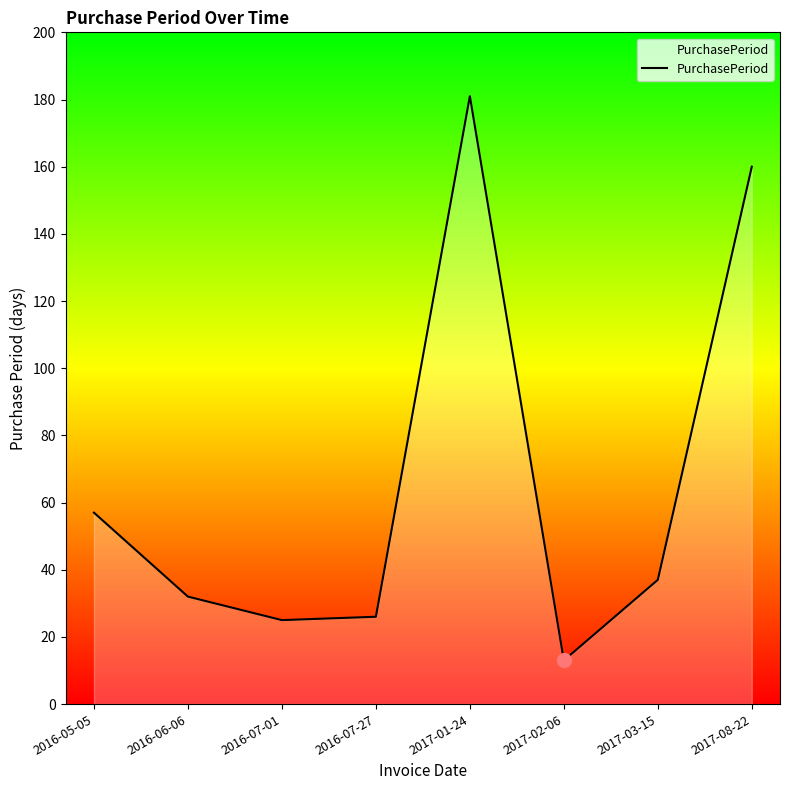

How many distinct data groups are displayed?

1